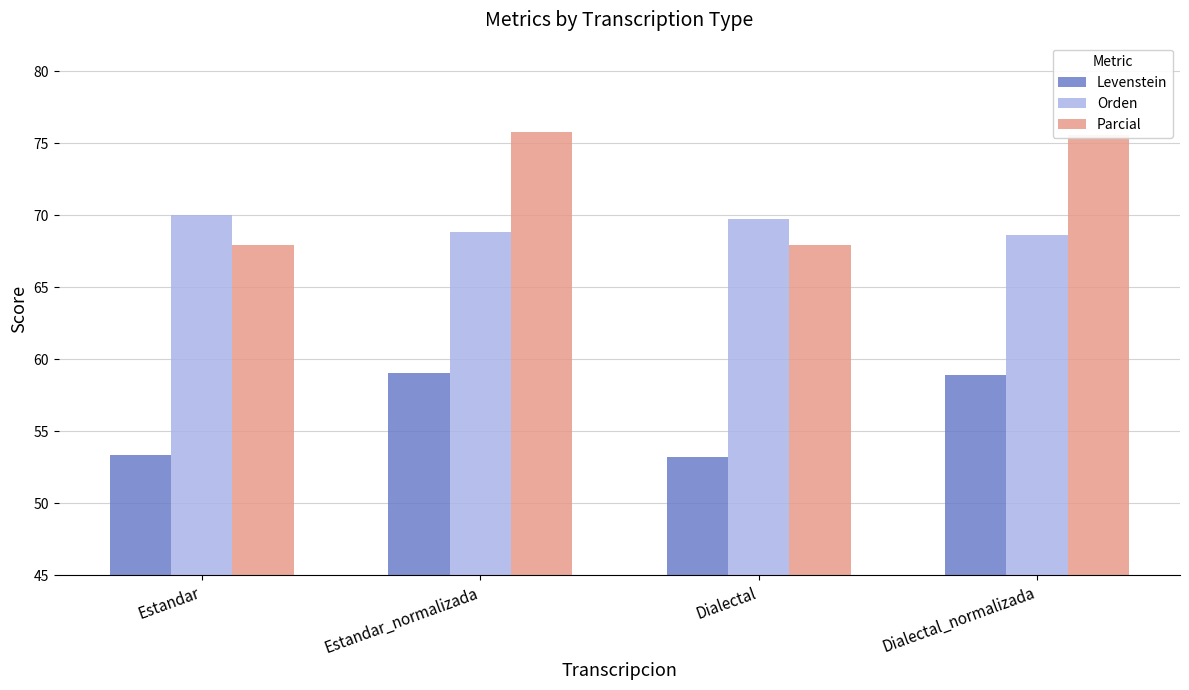

What is the sum of the Orden values at Dialectal_normalizada and Estandar?

138.6